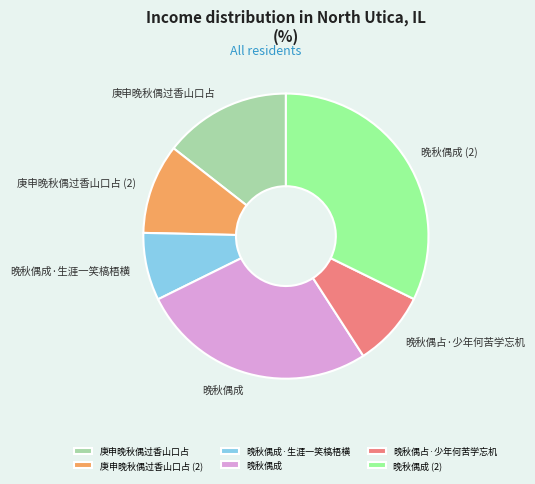

Is the sum of 庚申晚秋偶过香山口占 (2) and 晚秋偶成 greater than half?

No